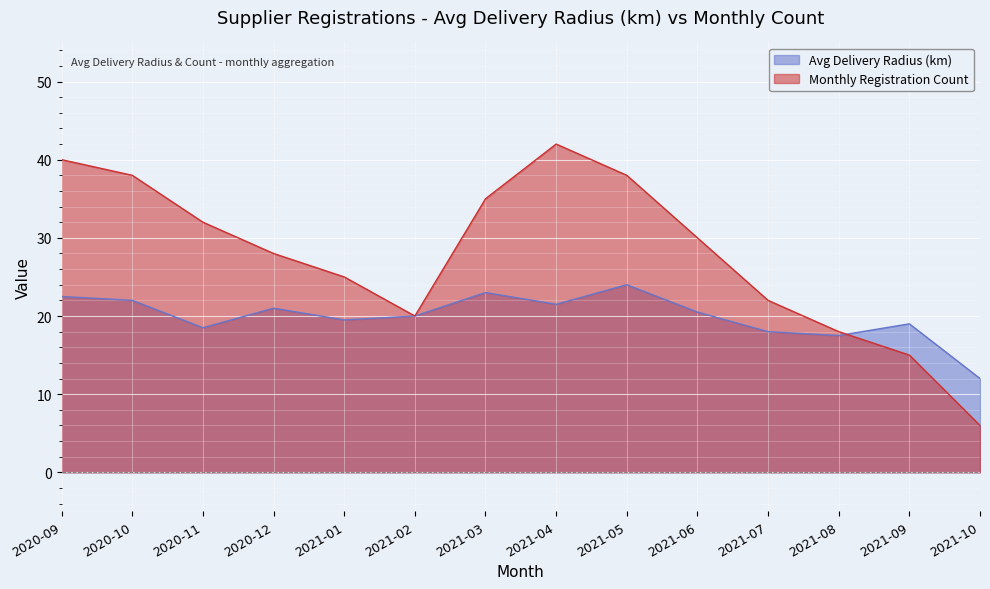

What is the difference between the maximum and minimum values?

12.0